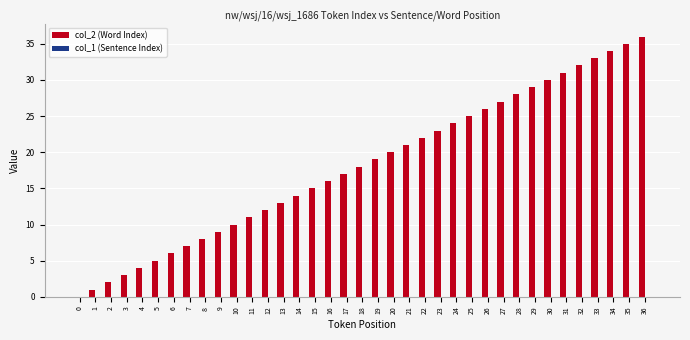

Which has a higher value, 23 or 19?

23